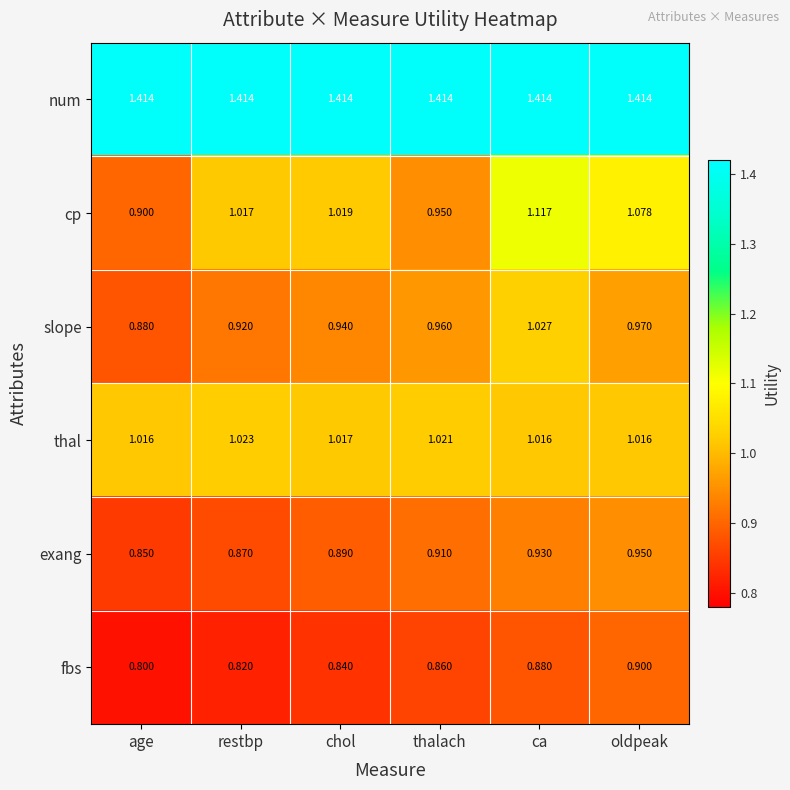

Which series changed the most between age and thalach?

slope